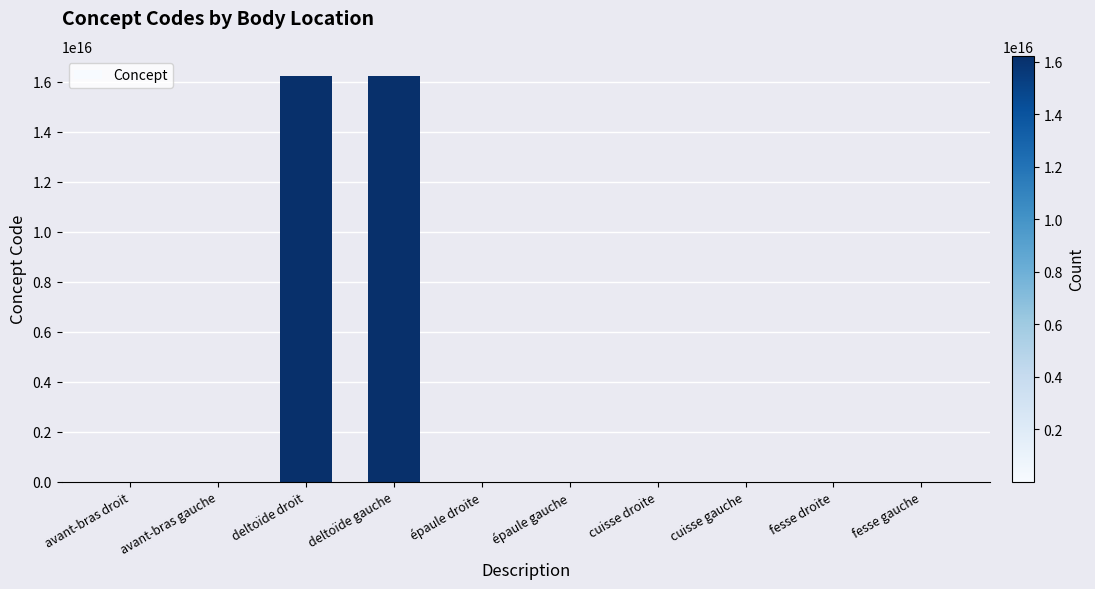

Where is the data nearest to the value 8108850505663056?

deltoïde droit